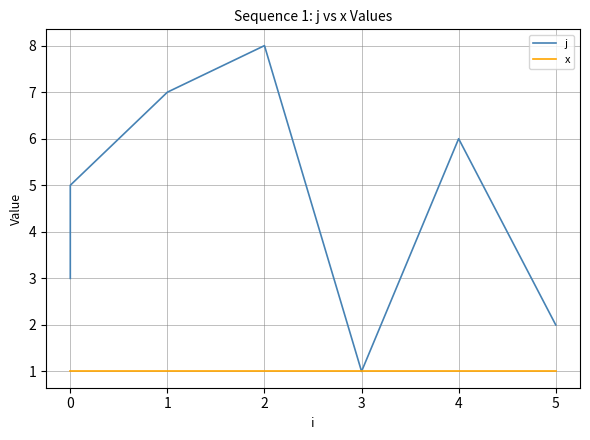

Rank the series by their average value, from highest to lowest.

j, x